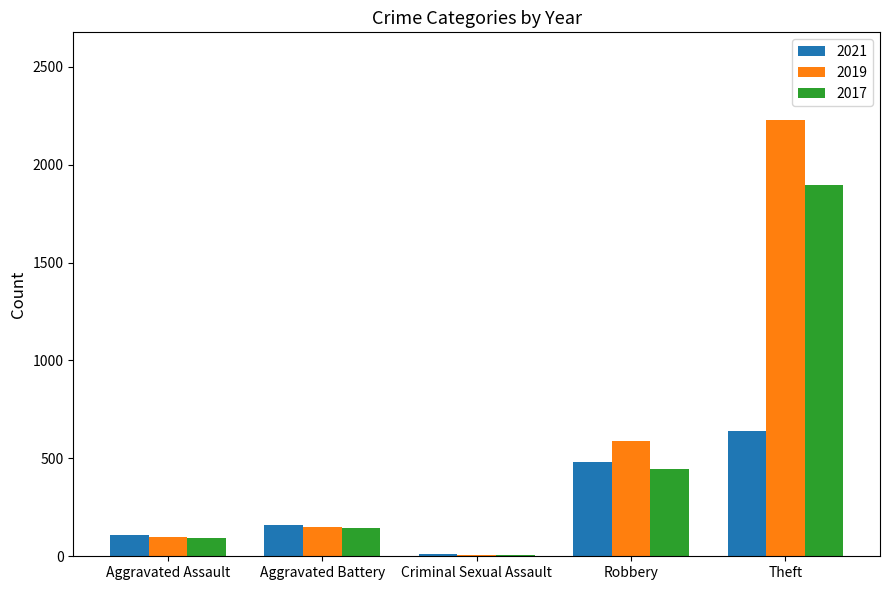

Reading left to right, what are all the values shown in this chart?

2021: Aggravated Assault=110	Aggravated Battery=162	Criminal Sexual Assault=14	Robbery=484	Theft=642
2019: Aggravated Assault=98	Aggravated Battery=148	Criminal Sexual Assault=8	Robbery=591	Theft=2230
2017: Aggravated Assault=95	Aggravated Battery=142	Criminal Sexual Assault=8	Robbery=446	Theft=1896